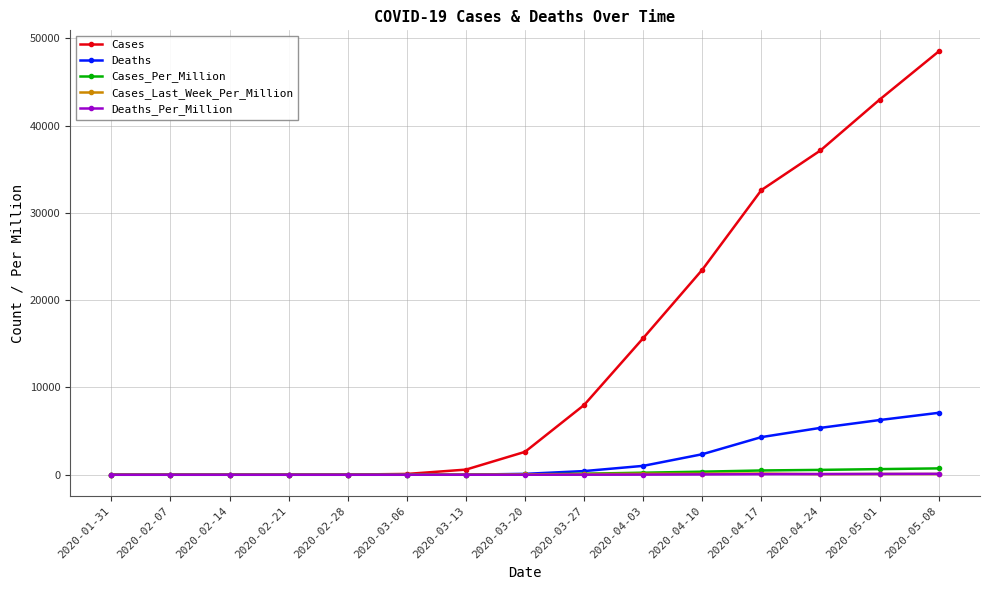

Between 2020-03-20 and 2020-05-01, which series saw the biggest shift?

Cases